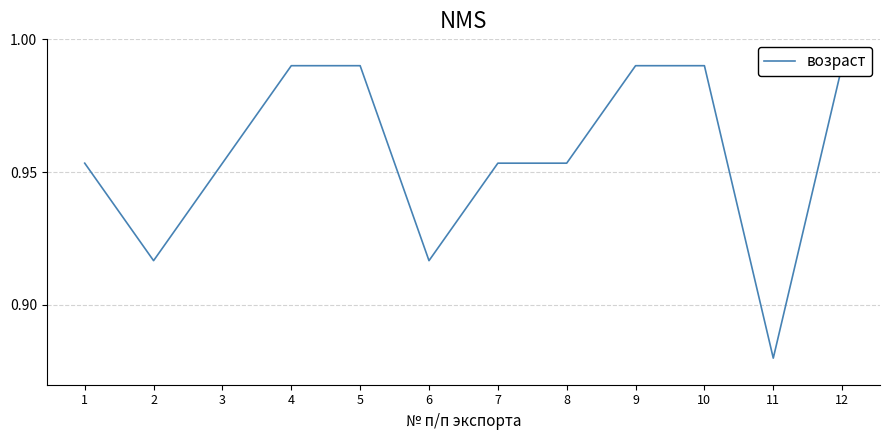

Is this an area chart (filled region under the line)?

No